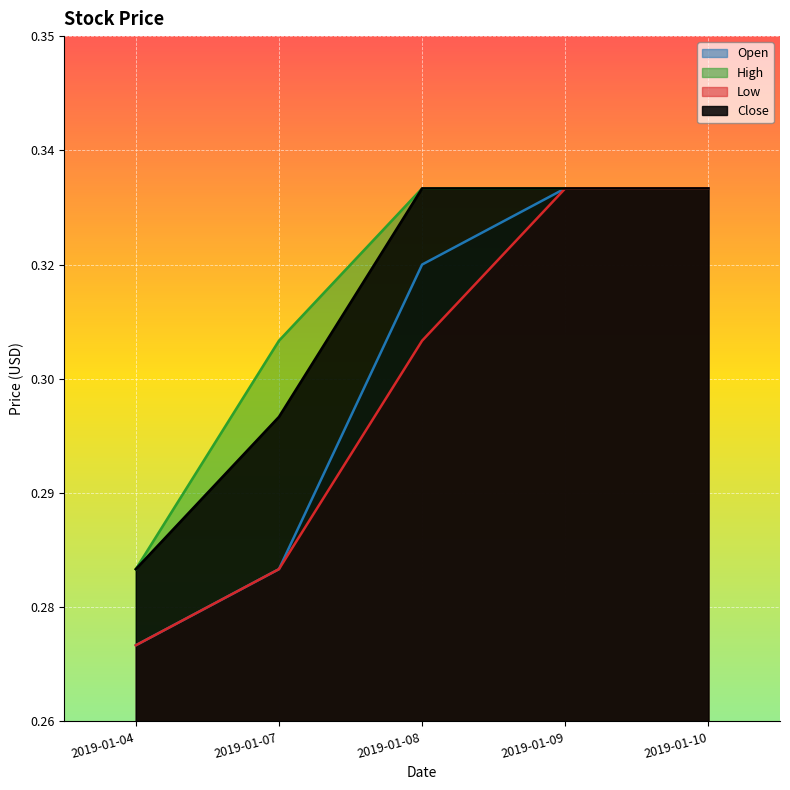

Which category has the lowest value across all series?

2019-01-04